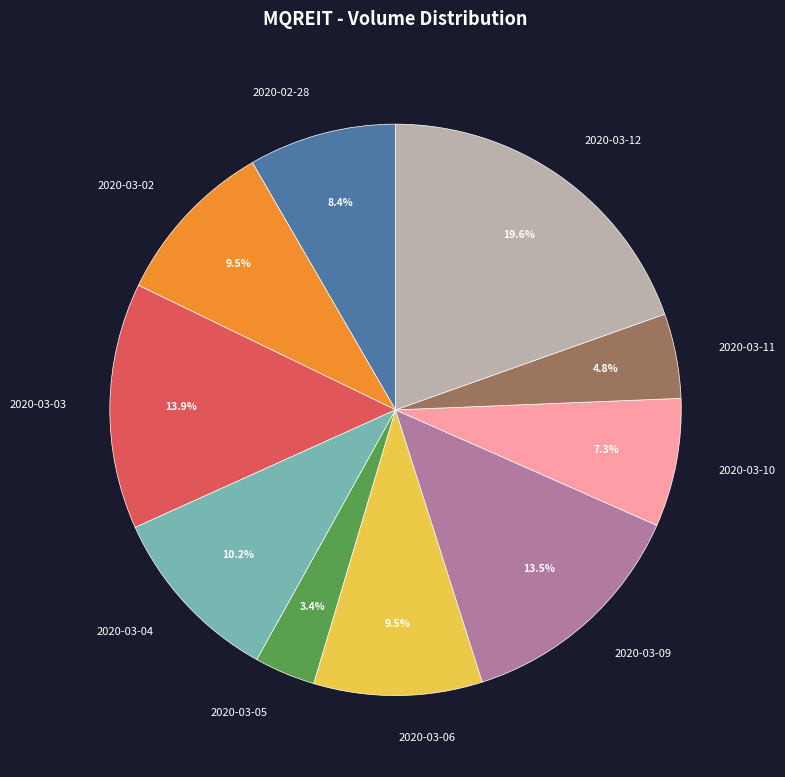

To the nearest percent, what is the average slice percentage?

10%